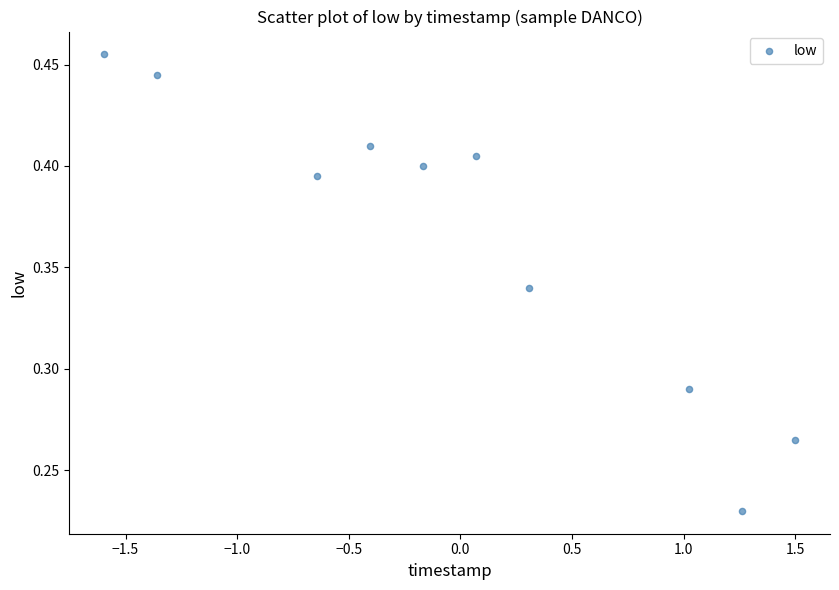

What is the range of X values (max minus min)?

3.1